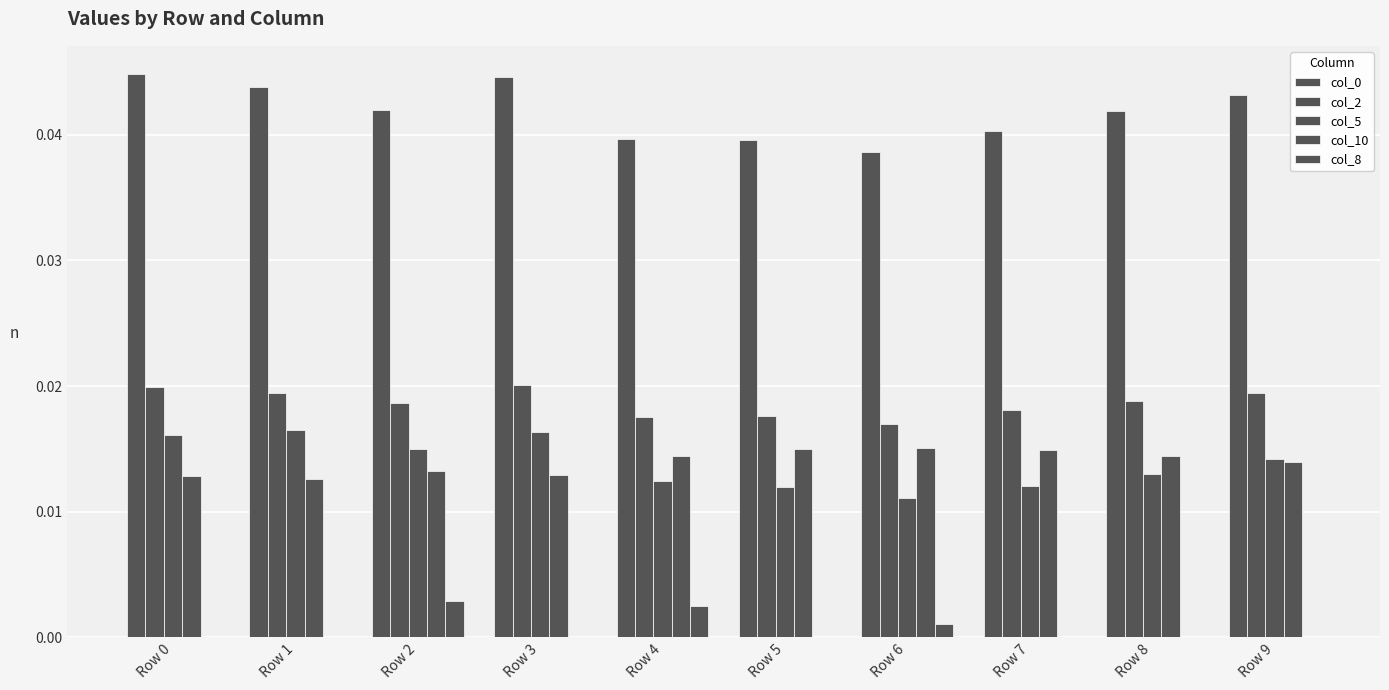

Between Row 4 and Row 3, which is larger?

Row 3